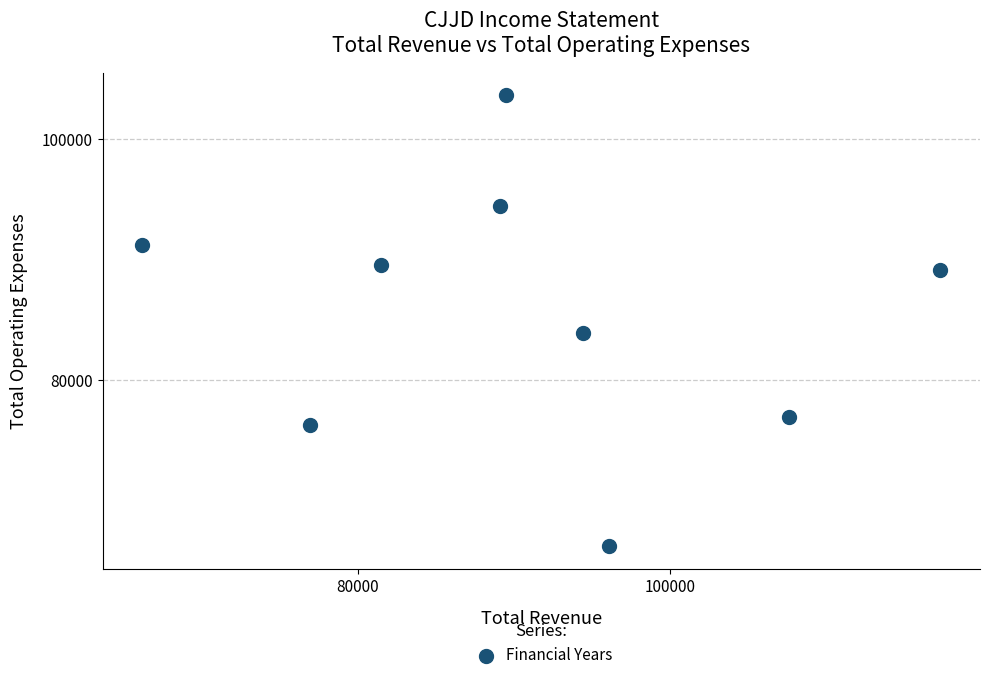

What Y value in the scatter plot is closest to 84900?

83900